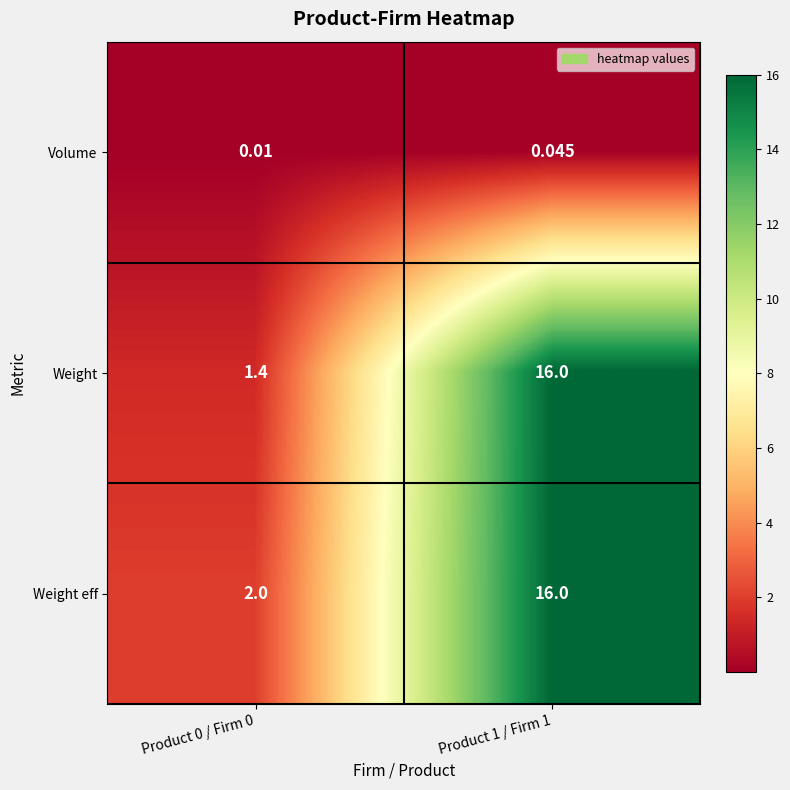

At how many categories does at least one series exceed 9?

1